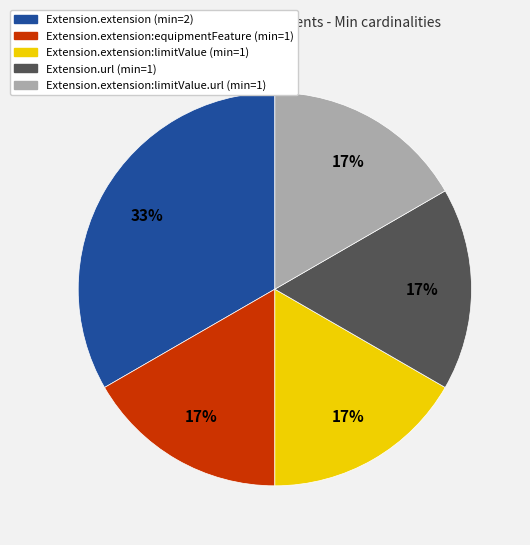

Does any single category account for the majority?

No